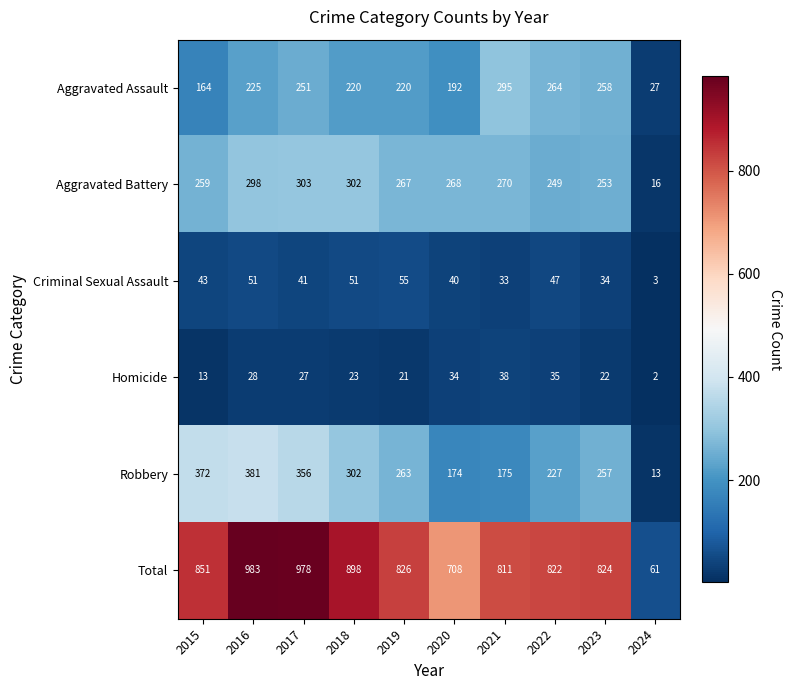

True or false: Homicide has a value of 28 at 2016.

True